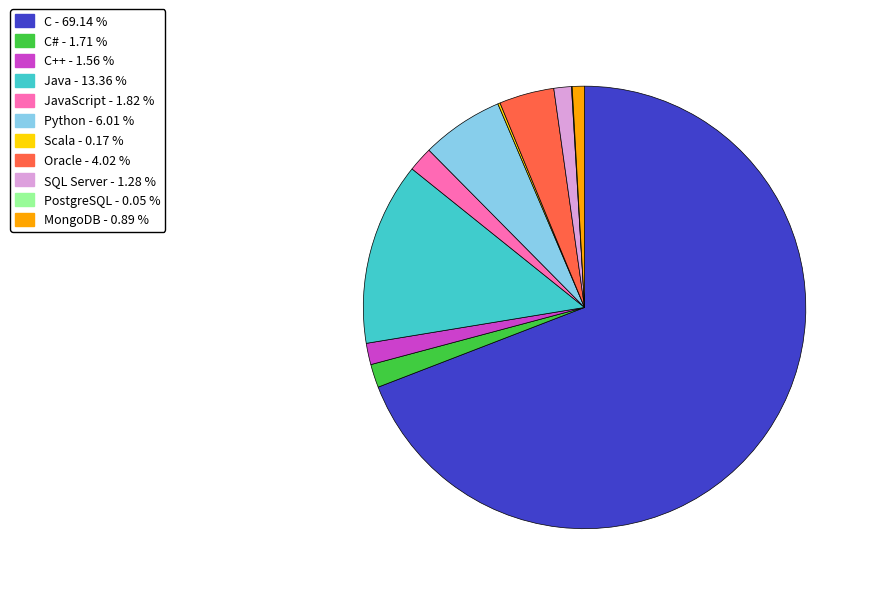

Is there a majority slice in this chart?

Yes